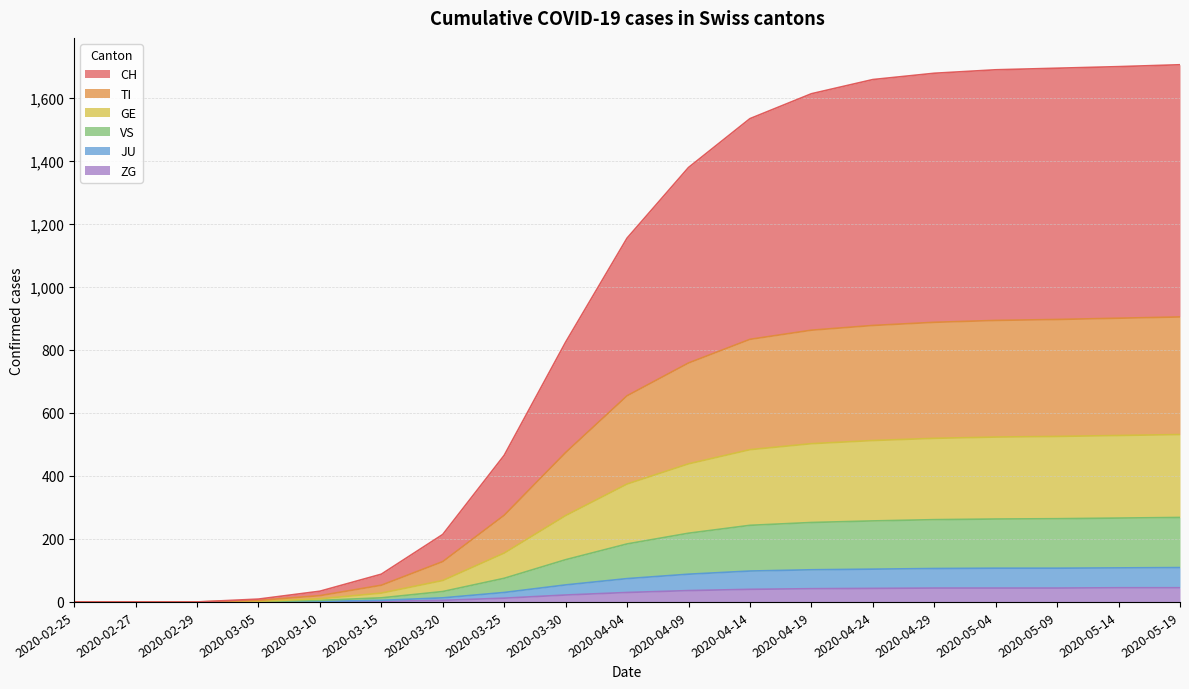

Does the chart display data point markers on the line(s)?

No